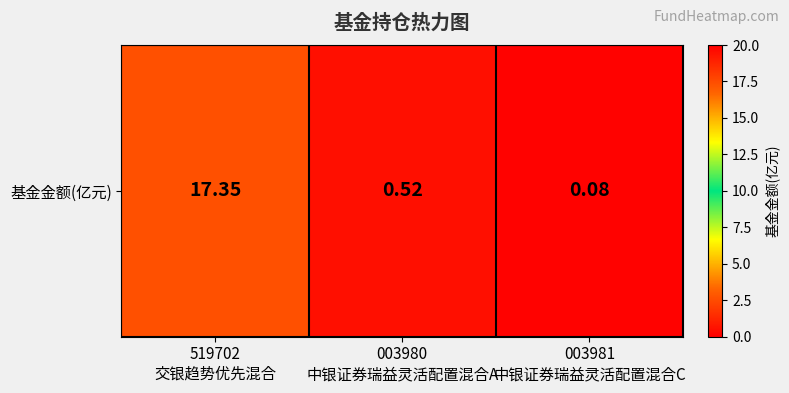

List the labels in order of value, largest first.

519702
交银趋势优先混合, 003980
中银证券瑞益灵活配置混合A, 003981
中银证券瑞益灵活配置混合C